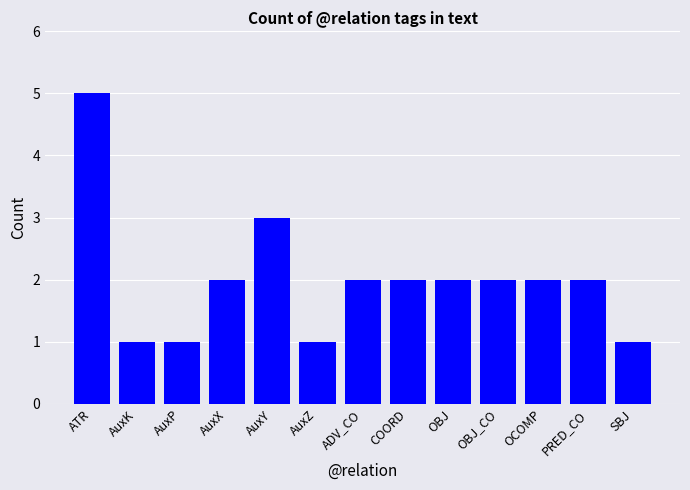

What is the difference between the maximum and minimum values?

4